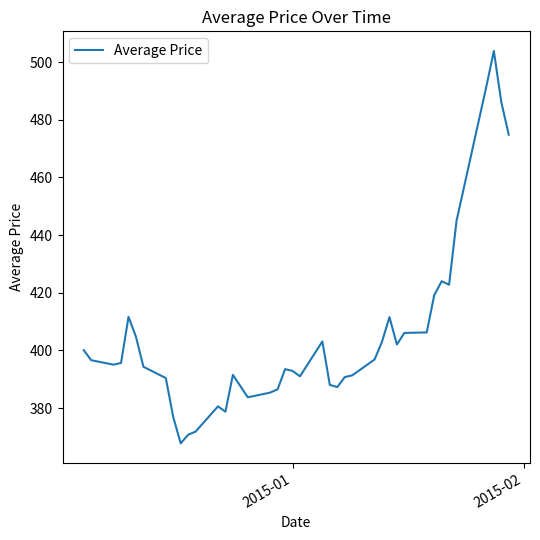

What is the minimum value shown in the chart?

367.8